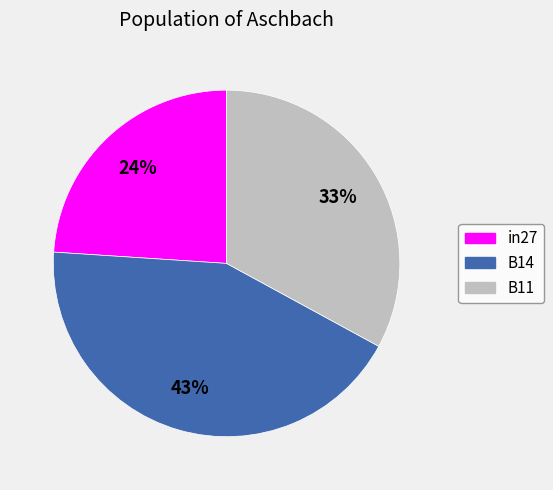

How many segments does this pie chart have?

3